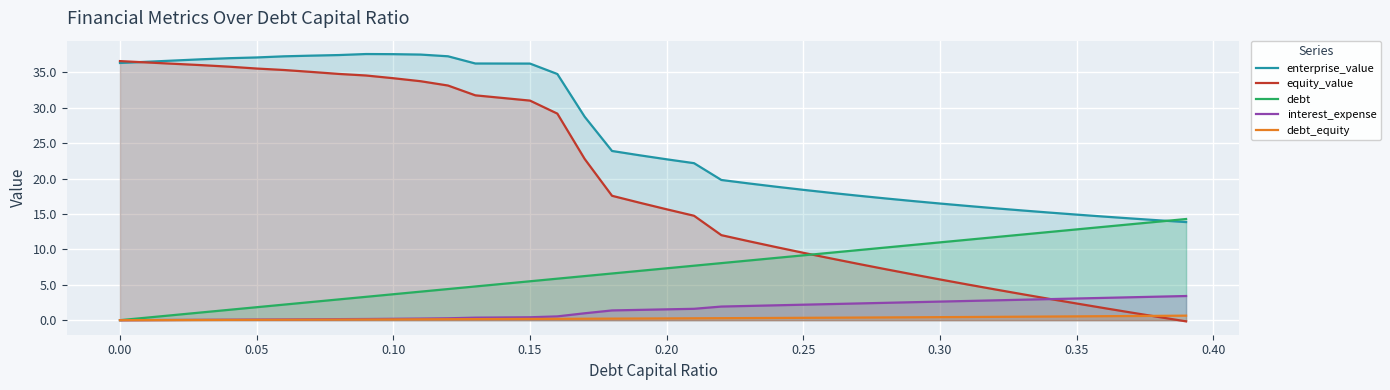

Which series ends up on top after the final intersection of enterprise_value and debt?

debt